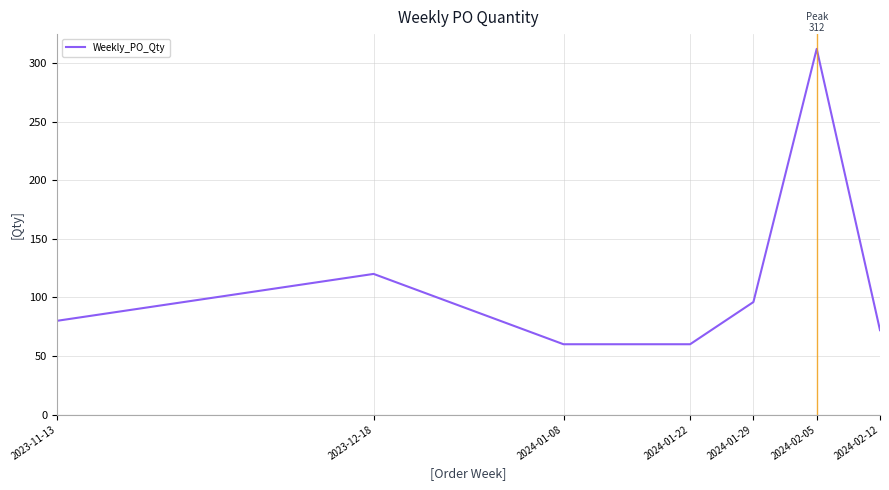

At which category does the data reach its first local peak?

2023-12-18